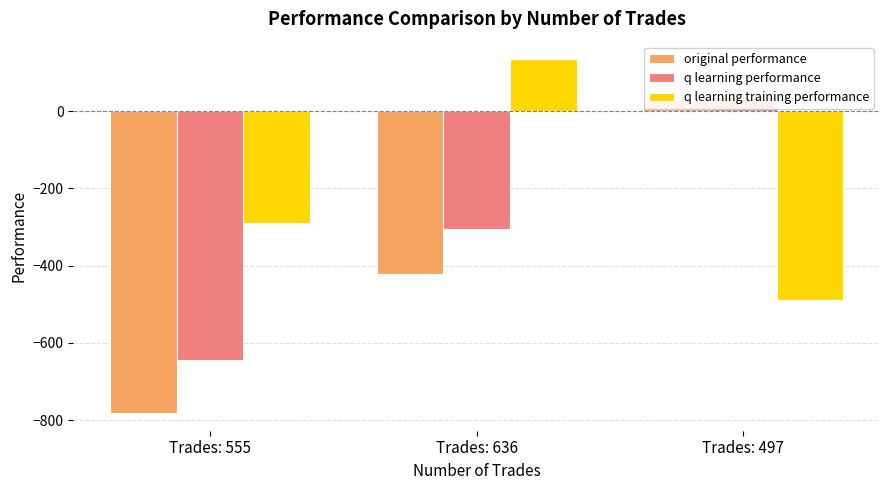

List the labels in order of q learning training performance value, smallest first.

Trades: 497, Trades: 555, Trades: 636